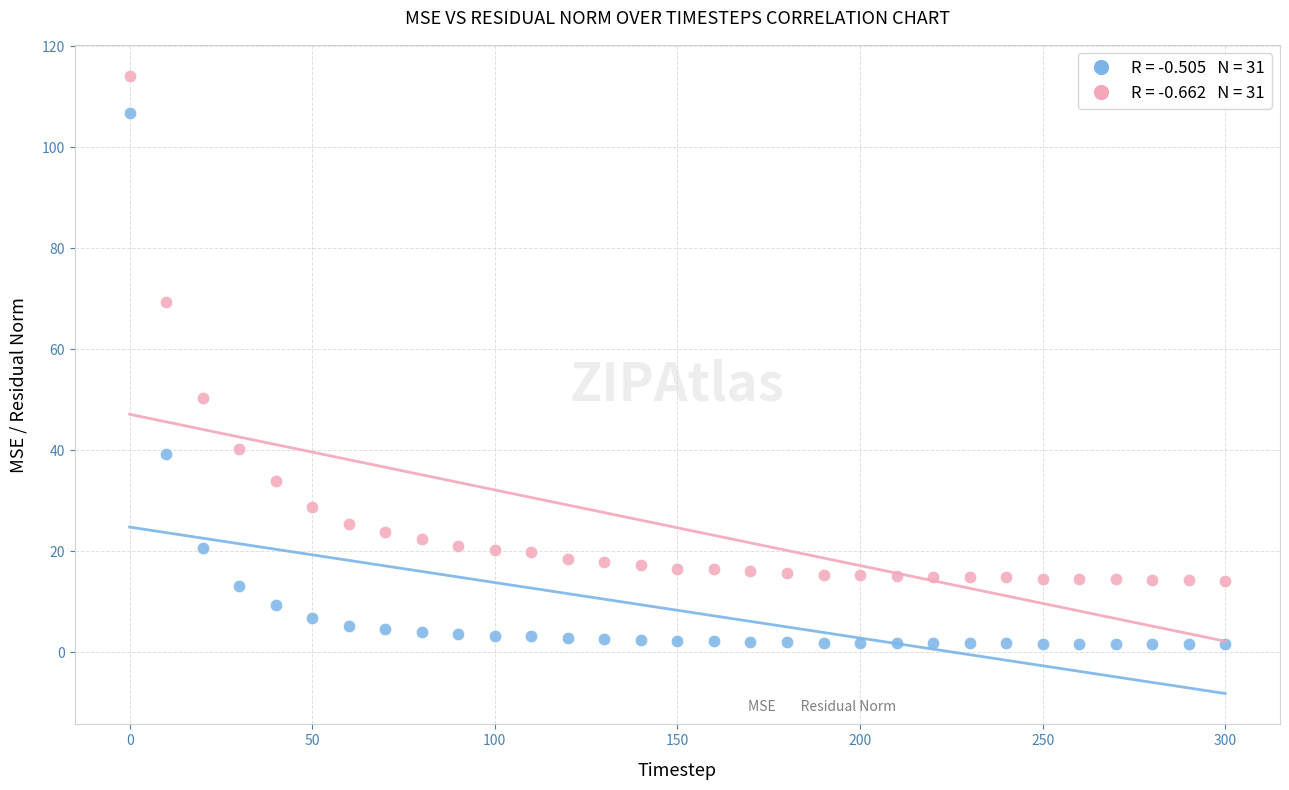

Across all series, what Y value is closest to 57?

50.3